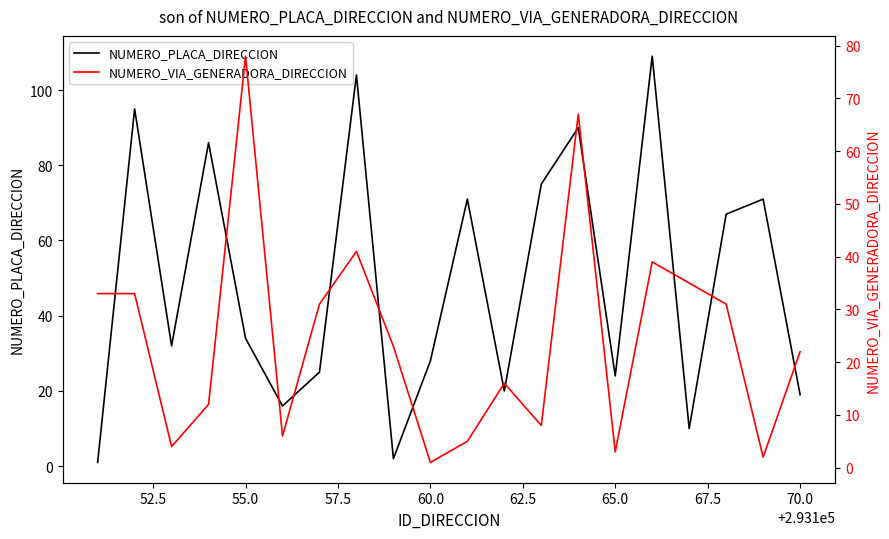

What is the highest value of the NUMERO_PLACA_DIRECCION series?

109